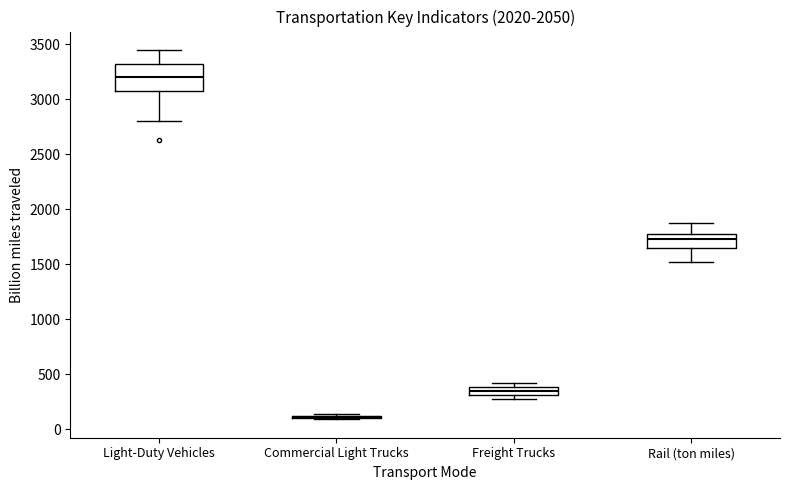

Which box is the tallest, from its lower edge to its upper edge?

Light-Duty Vehicles